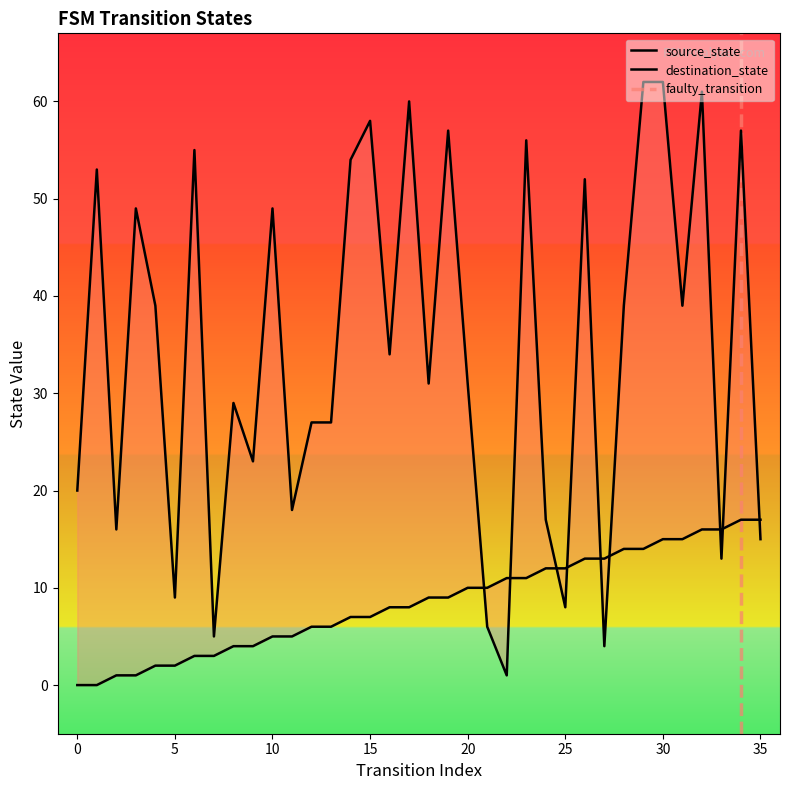

What is the difference between the maximum and minimum values in the source_state series?

17